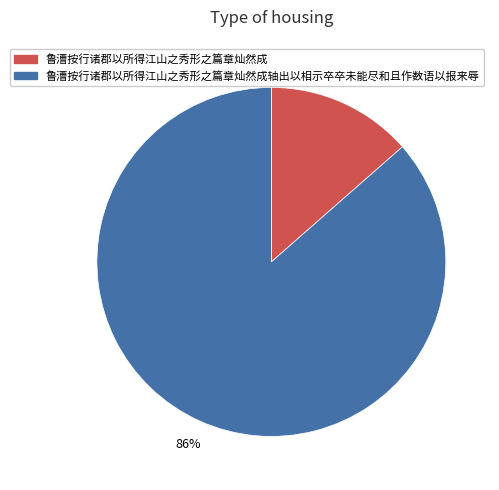

The 鲁漕按行诸郡以所得江山之秀形之篇章灿然成轴出以相示卒卒未能尽和且作数语以报来辱 slice represents 99% of the pie. True or false?

False